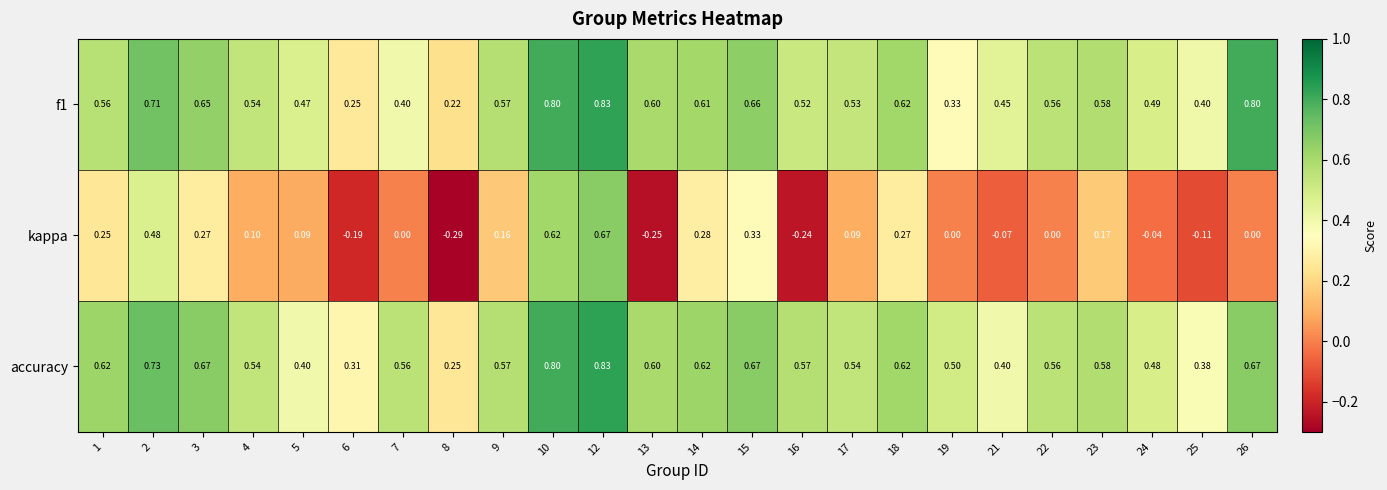

Which series changed the most between 3 and 17?

kappa